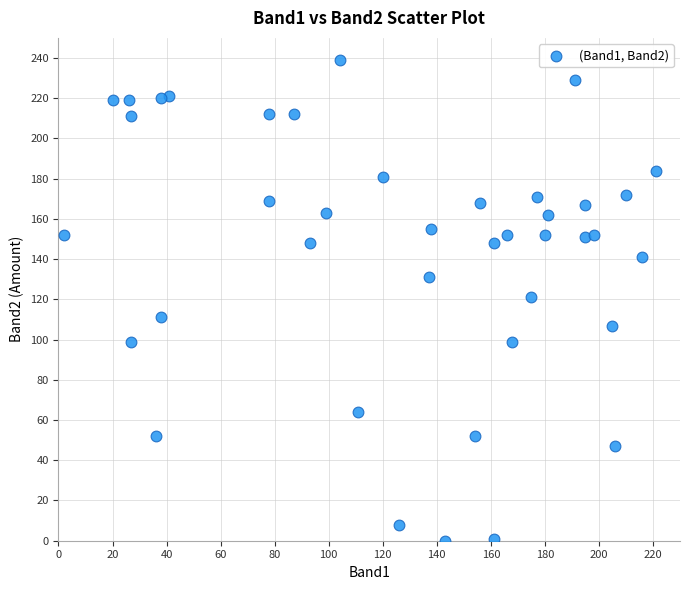

What is the range of Y values (max minus min)?

239